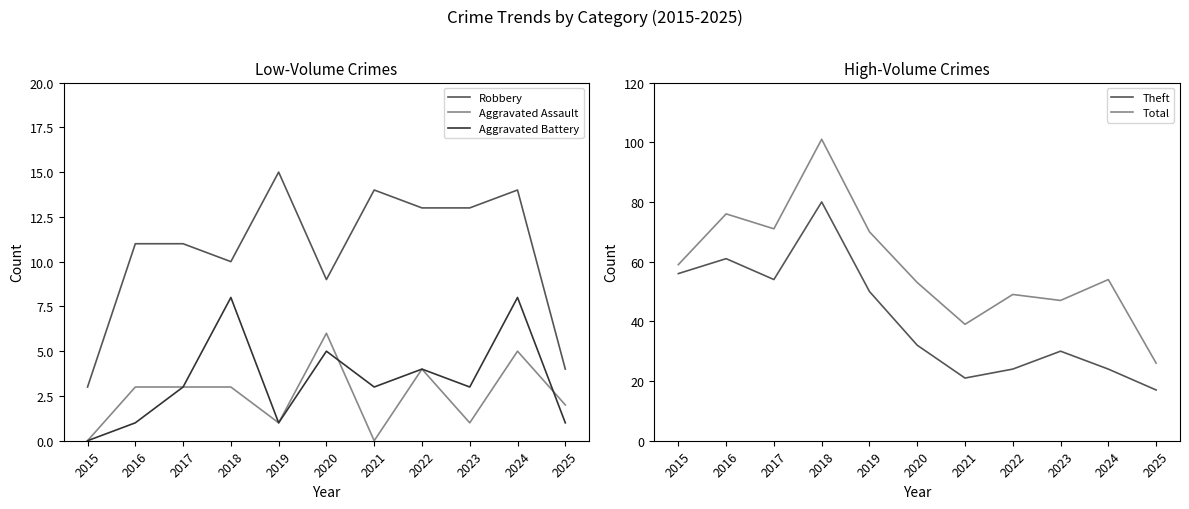

In Robbery, how many points are higher than both neighbors (excluding endpoints)?

3